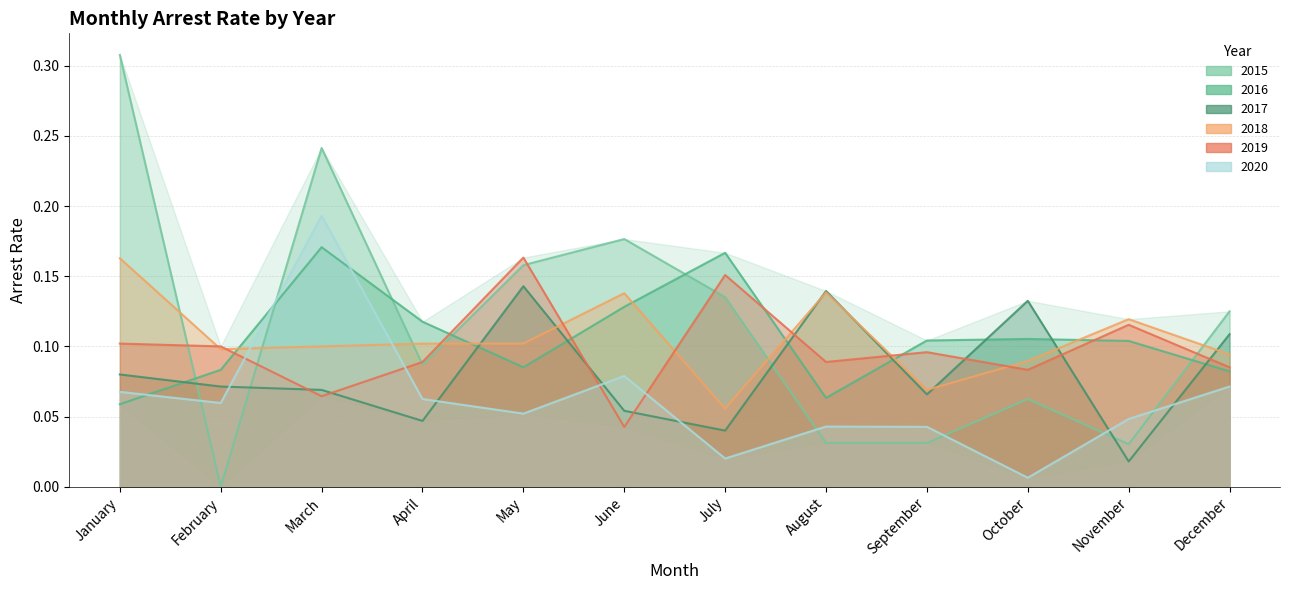

How many interior local valleys does the arrest_rate_2018 series have?

3